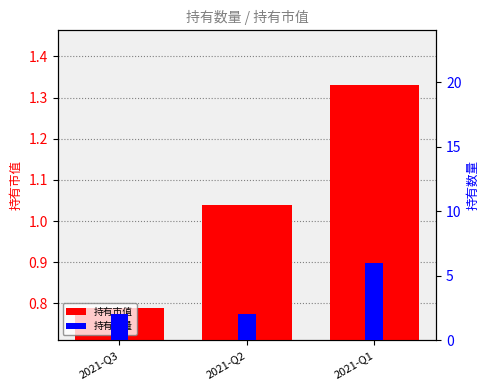

At which category is the sum across all series the highest?

2021-Q1